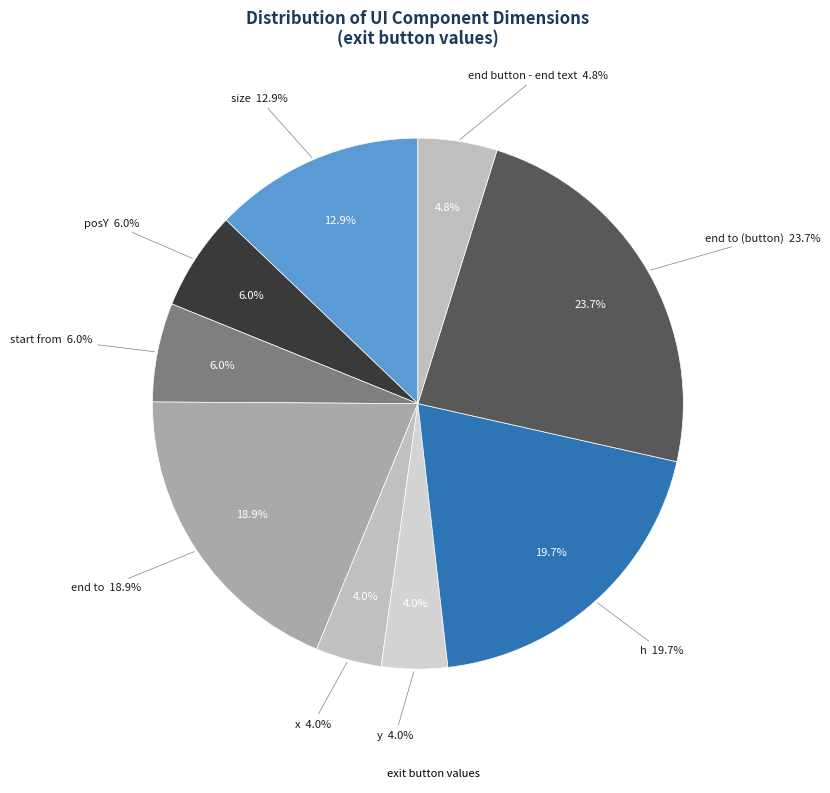

Is the sum of end to (button) and start from greater than half?

No